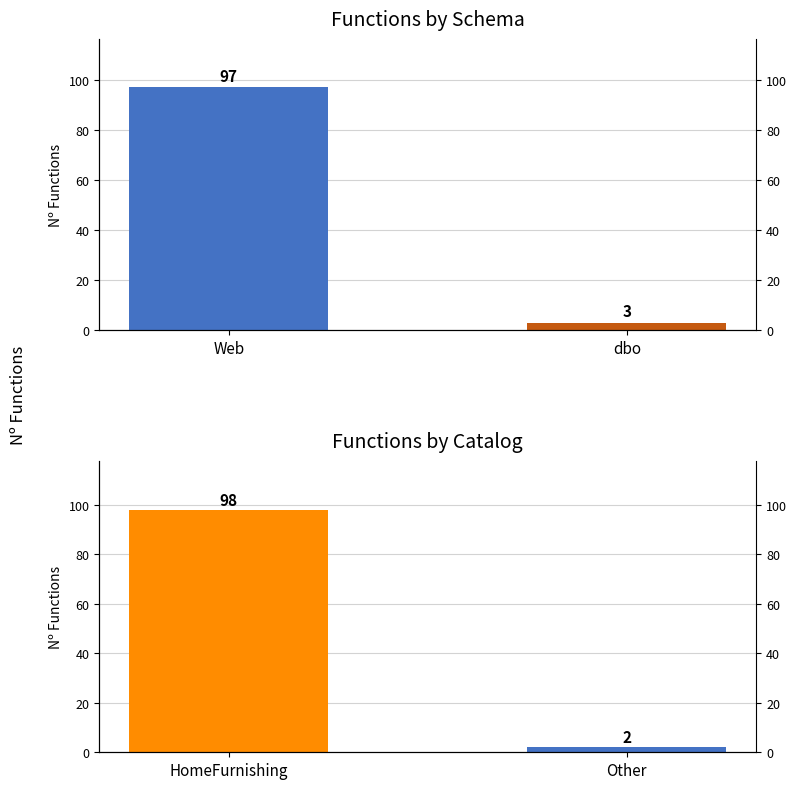

Which category has the lowest value in the Schema Count series?

dbo